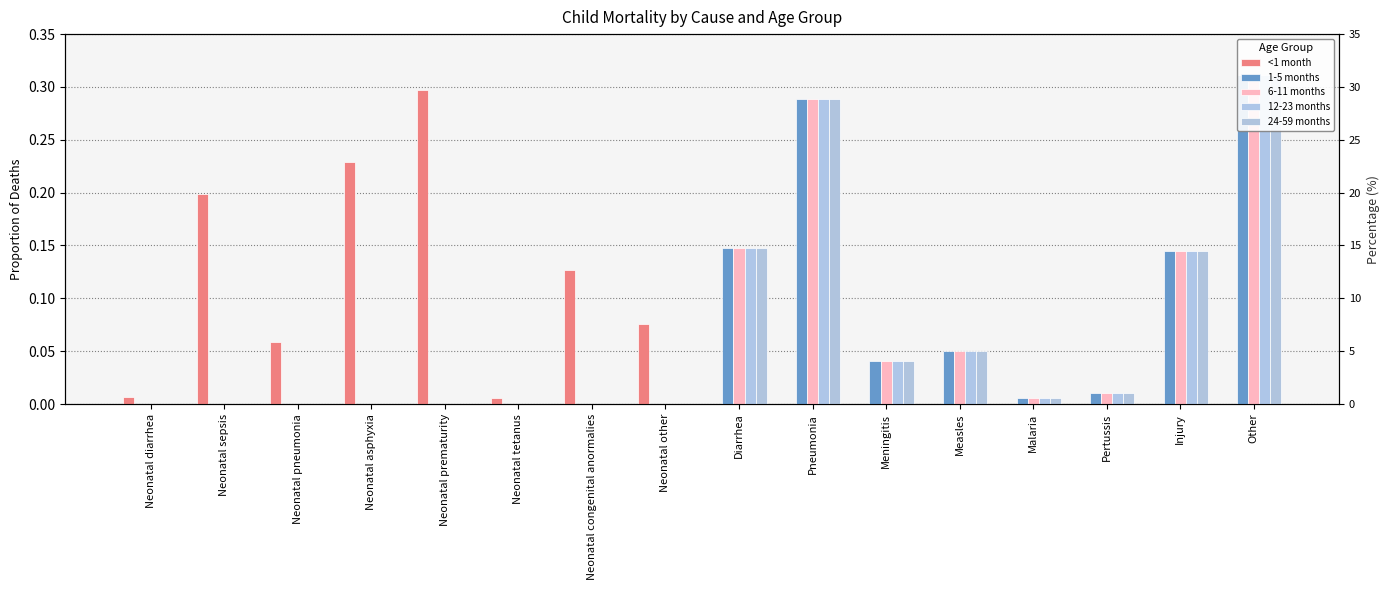

The value of 1-5 months at Neonatal other is 0.1. True or false?

False